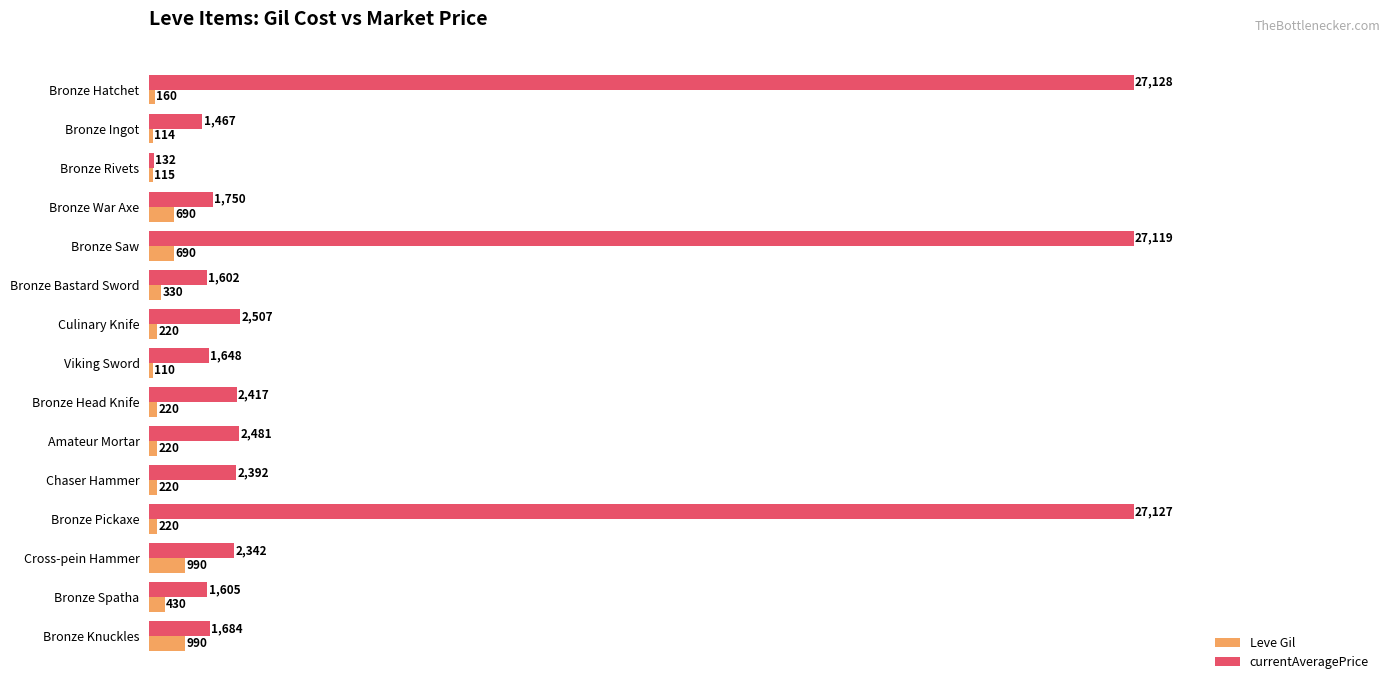

How many values in the currentAveragePrice series are below 2342?

7